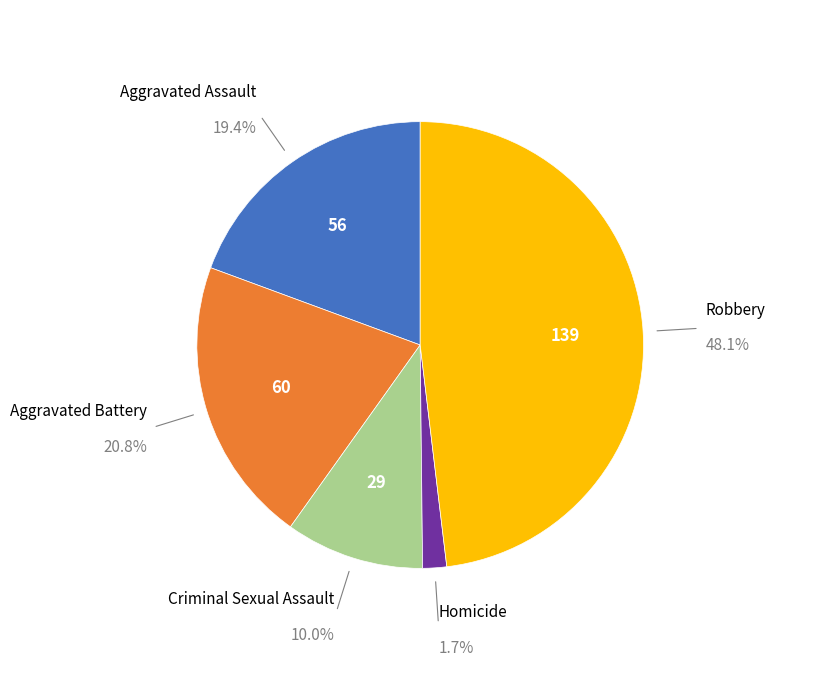

How many segments does this pie chart have?

5